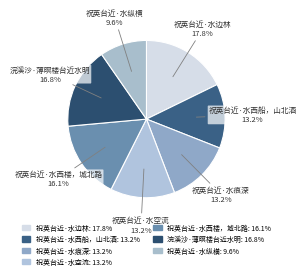

Which category has the biggest portion of the pie?

祝英台近·水边林